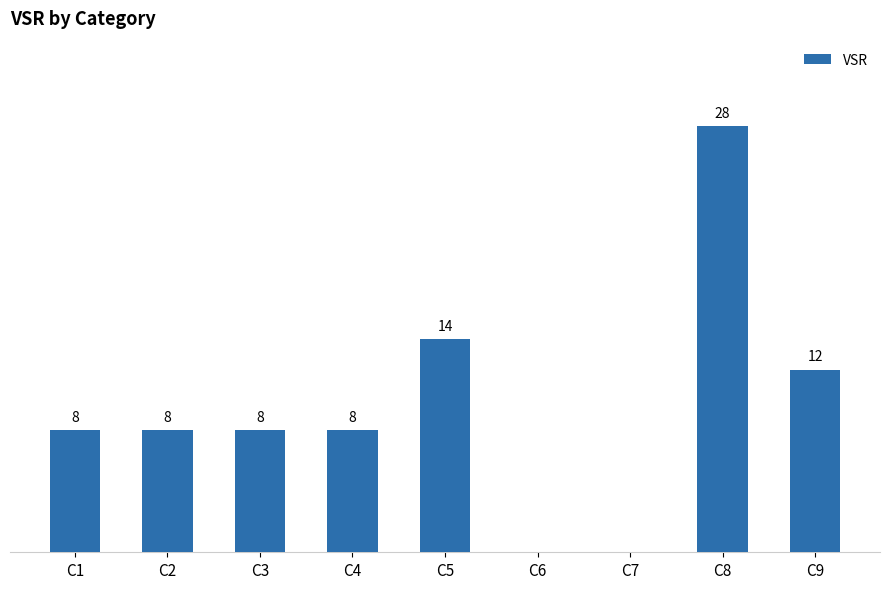

Which has a higher value, C4 or C7?

C4